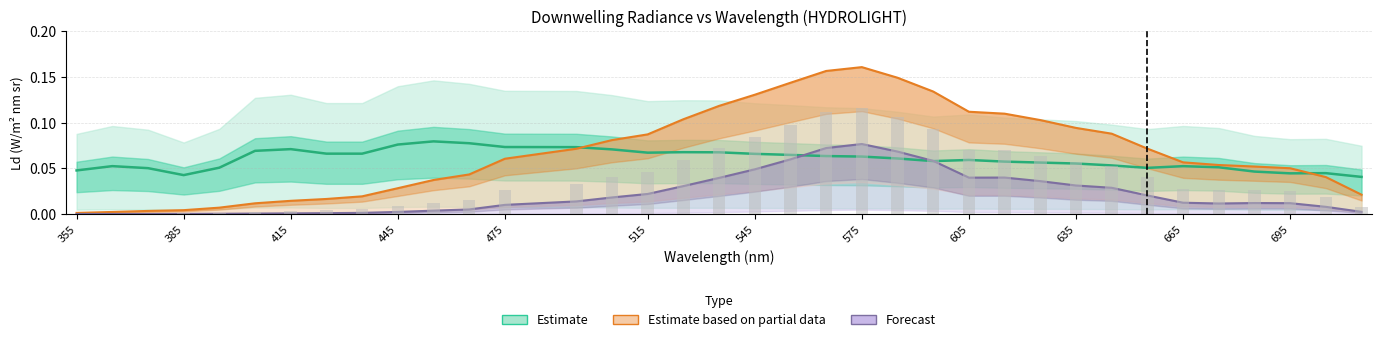

What is the total value across all series at 495?

0.2